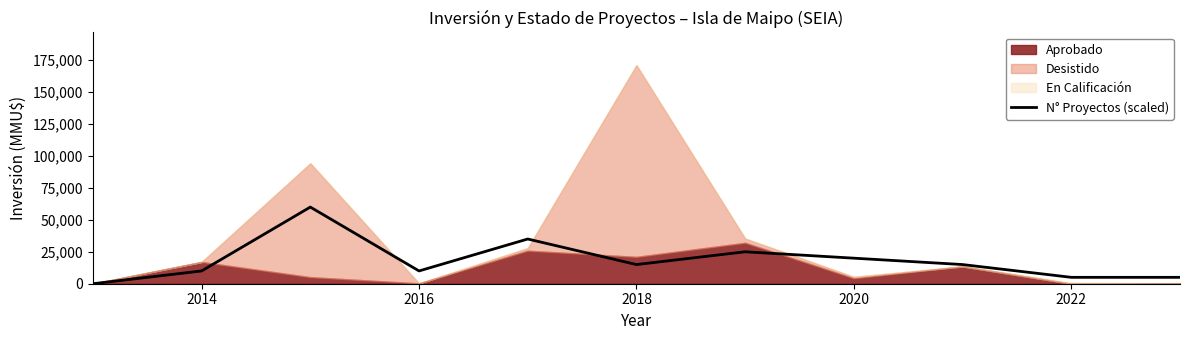

What is the maximum value for N° Proyectos (scaled)?

60000